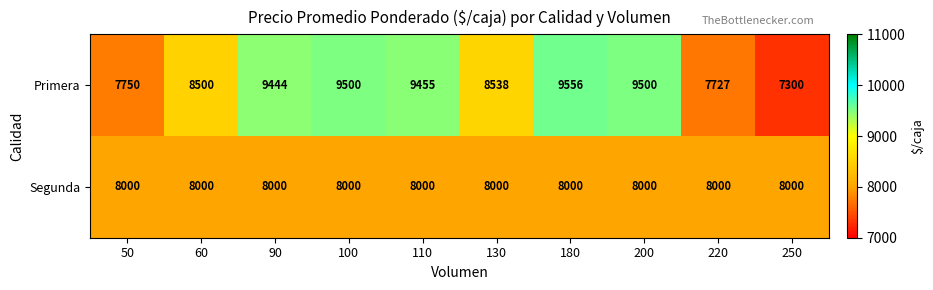

What is the difference between the maximum and second lowest values in the Primera series?

1829